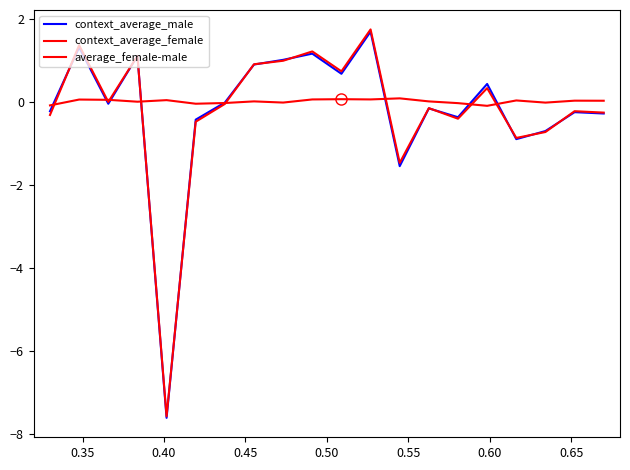

What is the smallest value displayed?

-7.6